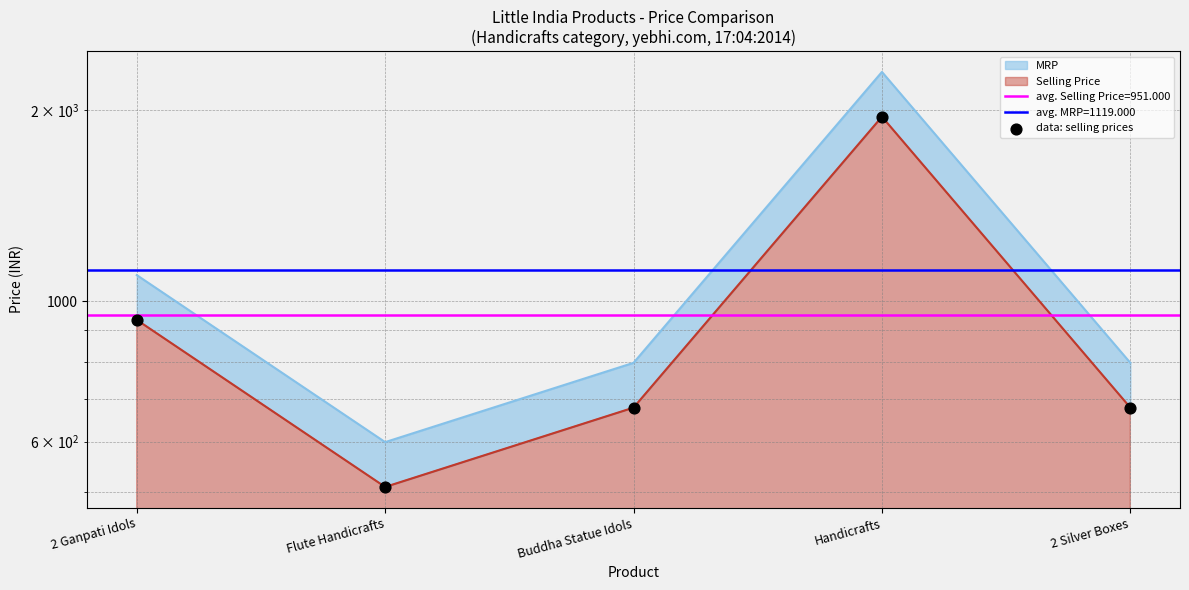

Approximately how many times larger is the value at Handicrafts compared to Buddha Statue Idols?

2.9